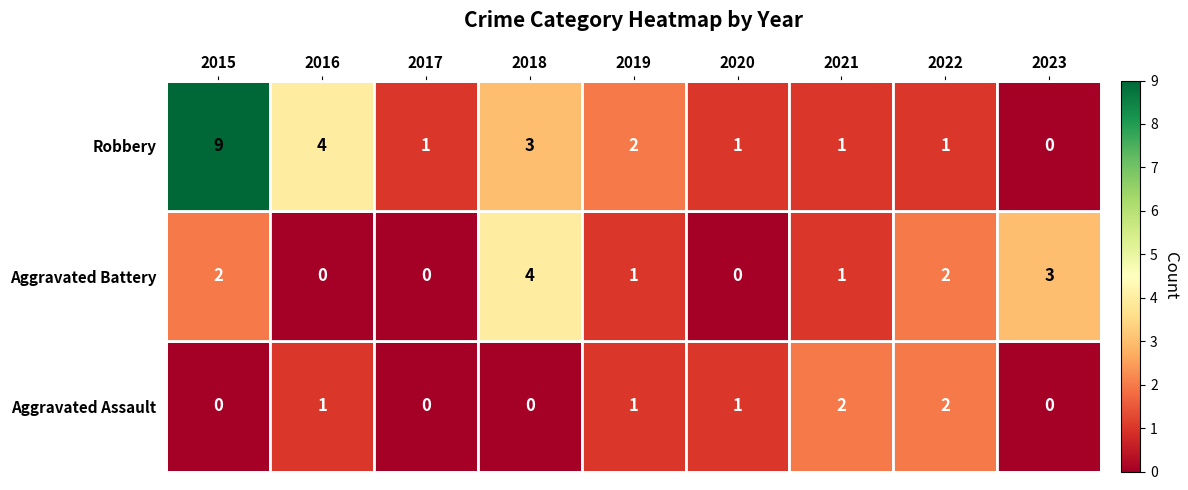

List the series in order of their overall mean, highest first.

Robbery, Aggravated Battery, Aggravated Assault